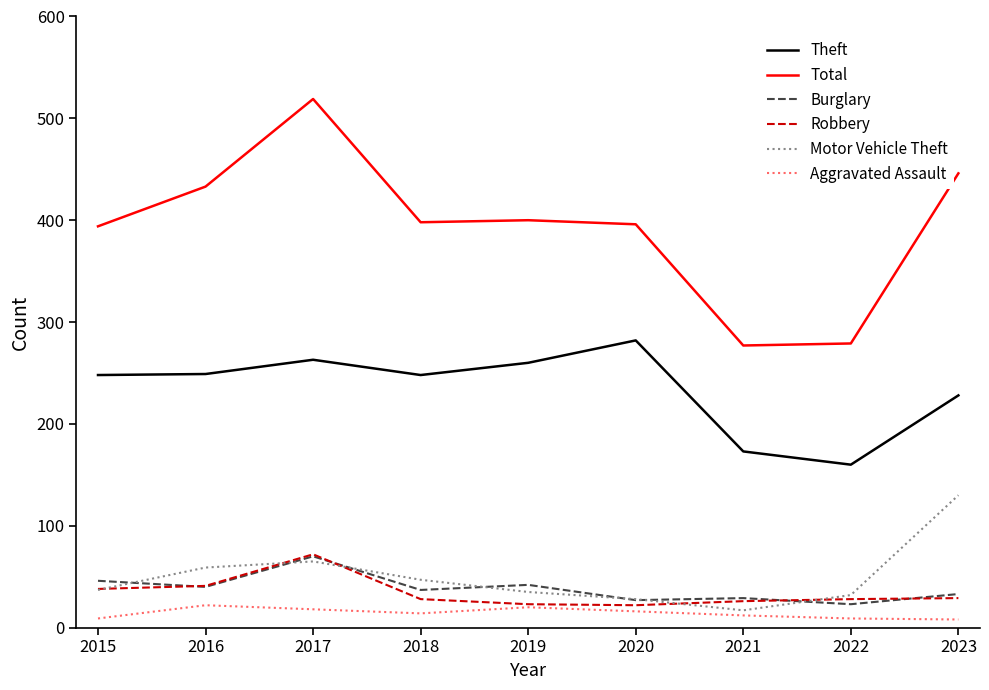

What is the average value of the Burglary series?

39